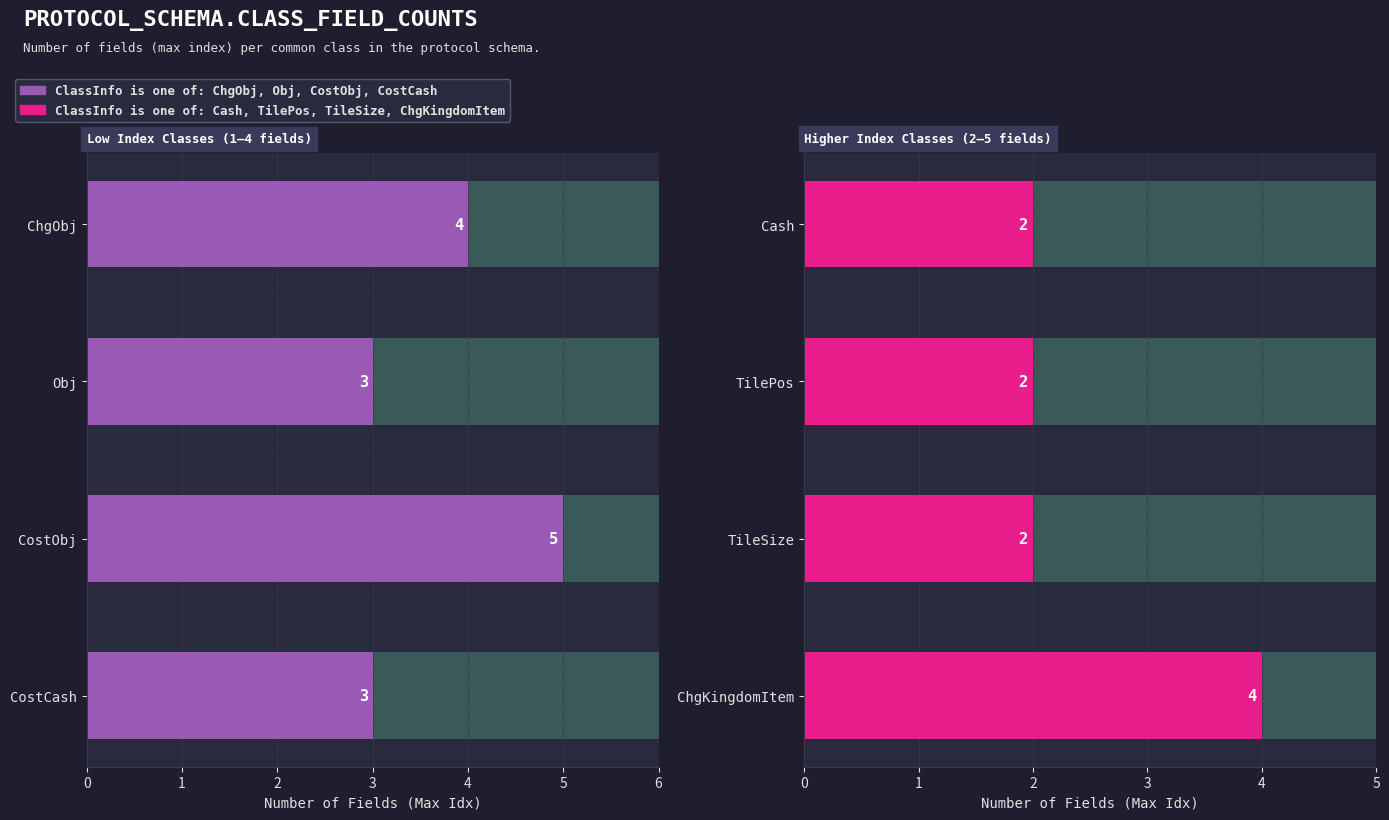

What is the spread (max minus min) of values at 2?

3